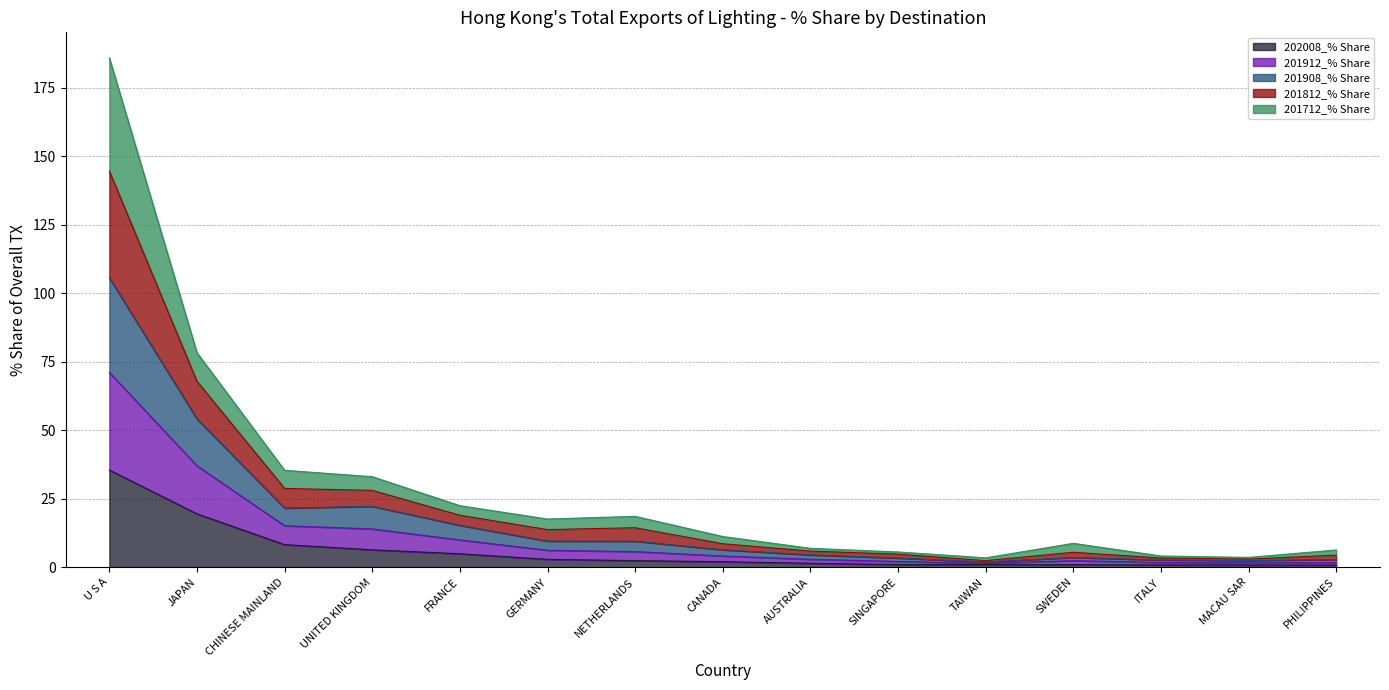

What is the maximum value for 202008_% Share?

35.5